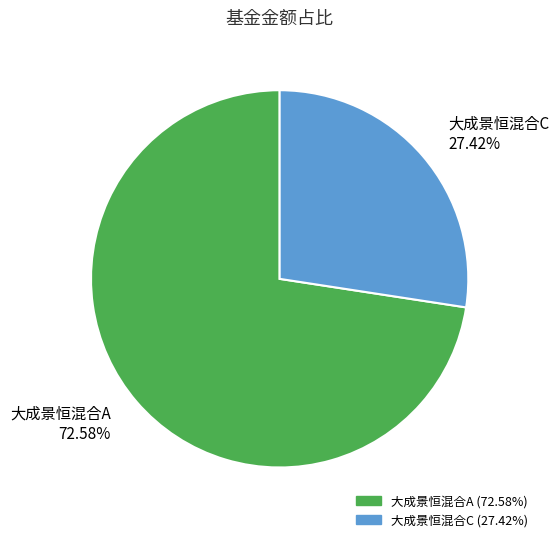

Which slice is the smallest?

大成景恒混合C